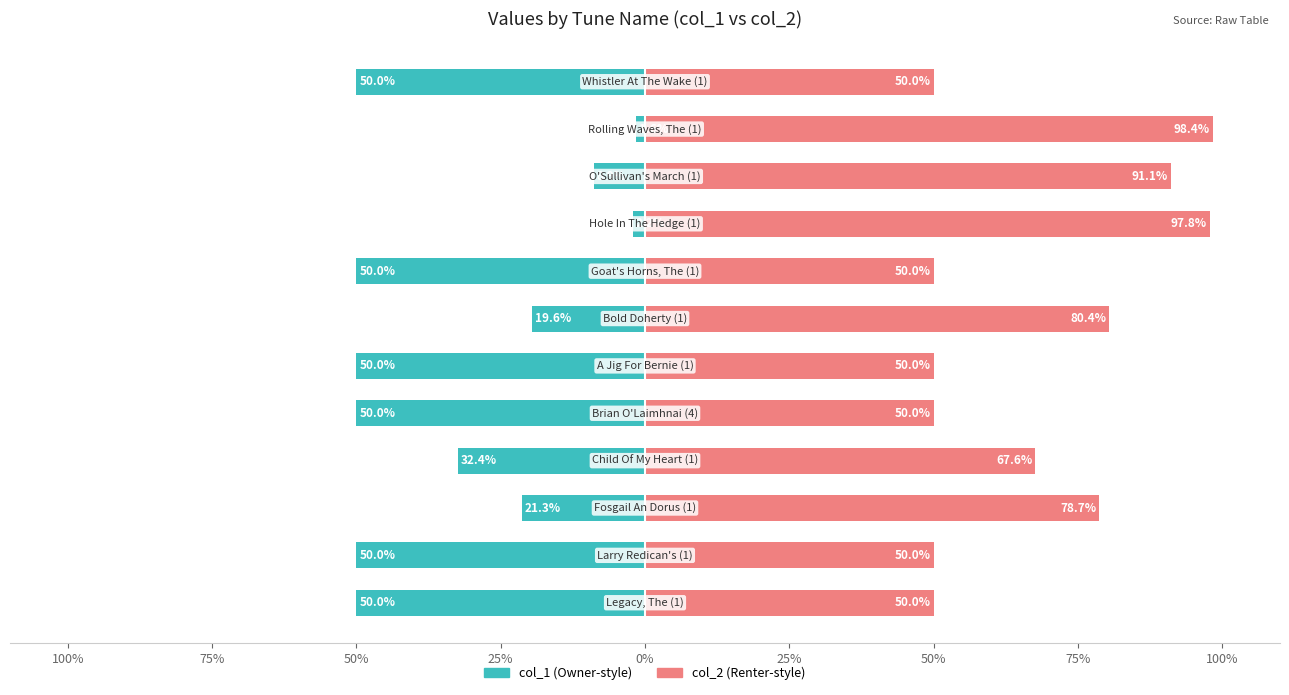

Is it true that col_2 equals 26.6 at 100%?

False